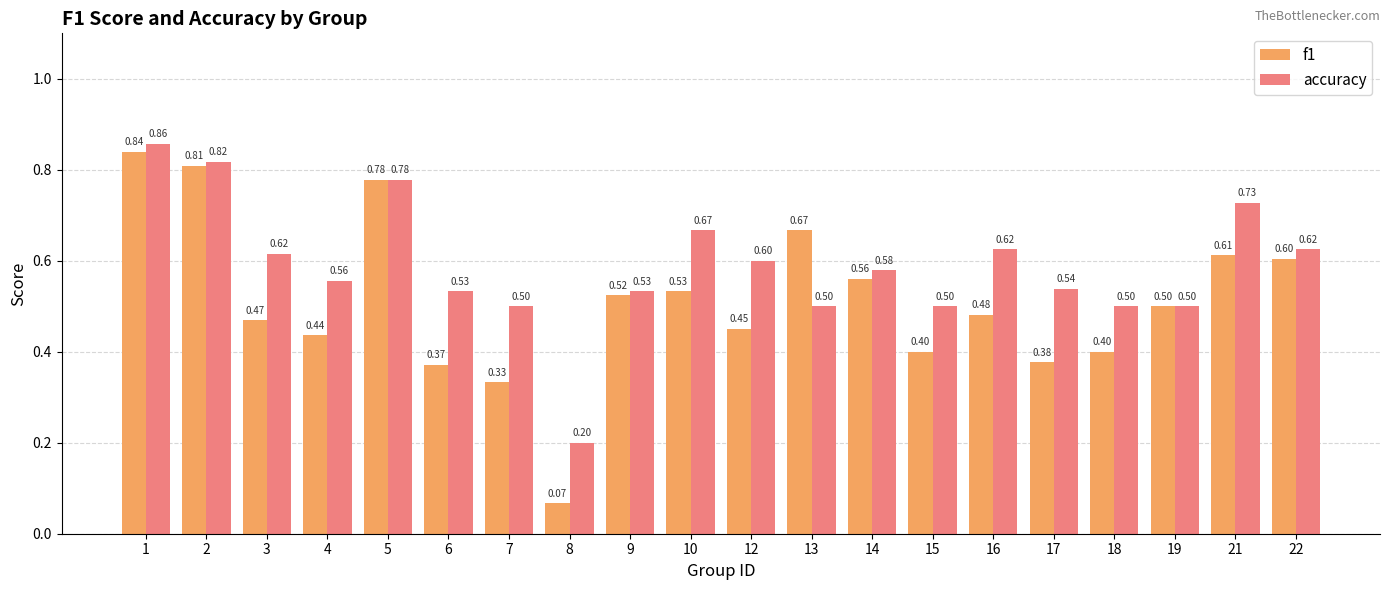

At which category does the chart reach its peak across all series?

1